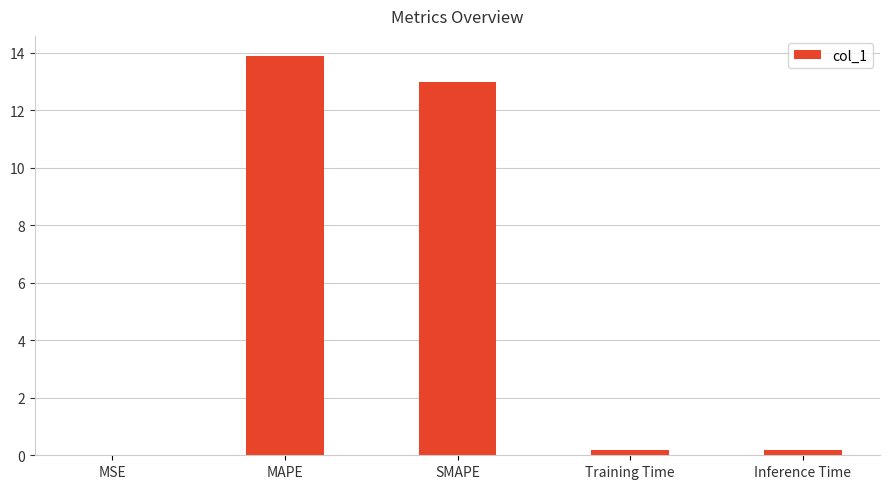

Which has a higher value, Inference Time or SMAPE?

SMAPE